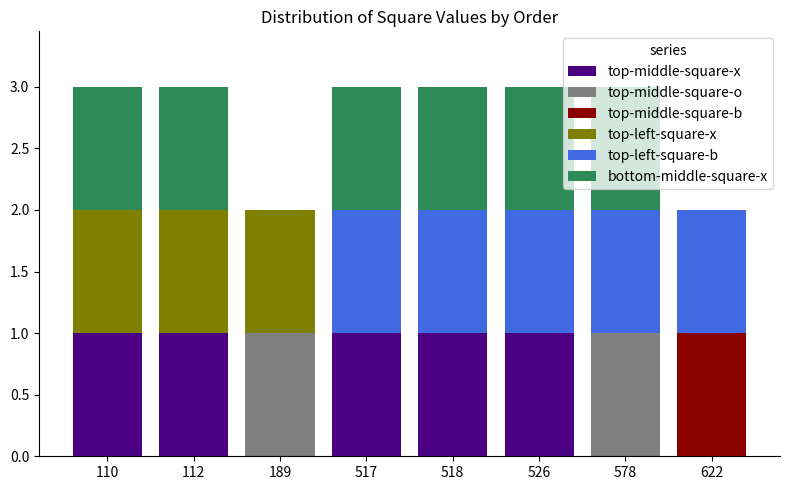

The value of top-middle-square-x at 517 is 1. True or false?

True